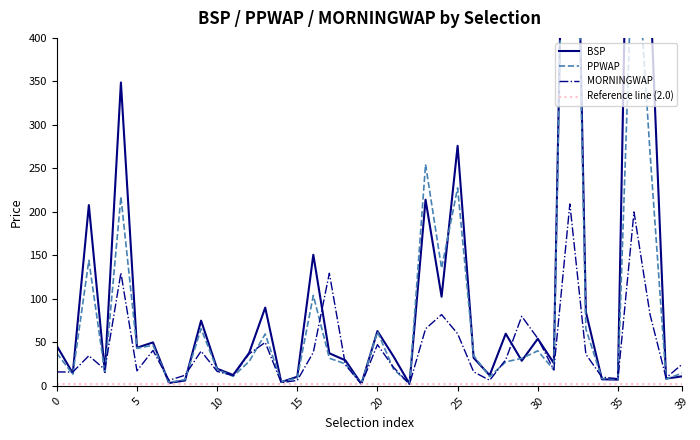

Is the value of BSP at 0 greater than the value of MORNINGWAP at 11?

Yes